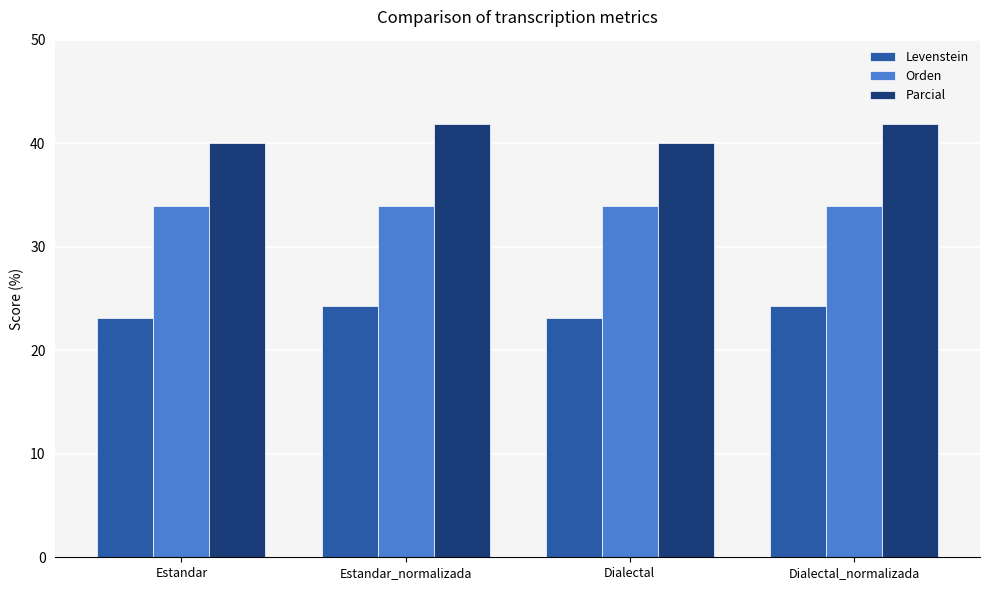

What is the difference between the Parcial values at Dialectal_normalizada and Estandar?

1.9